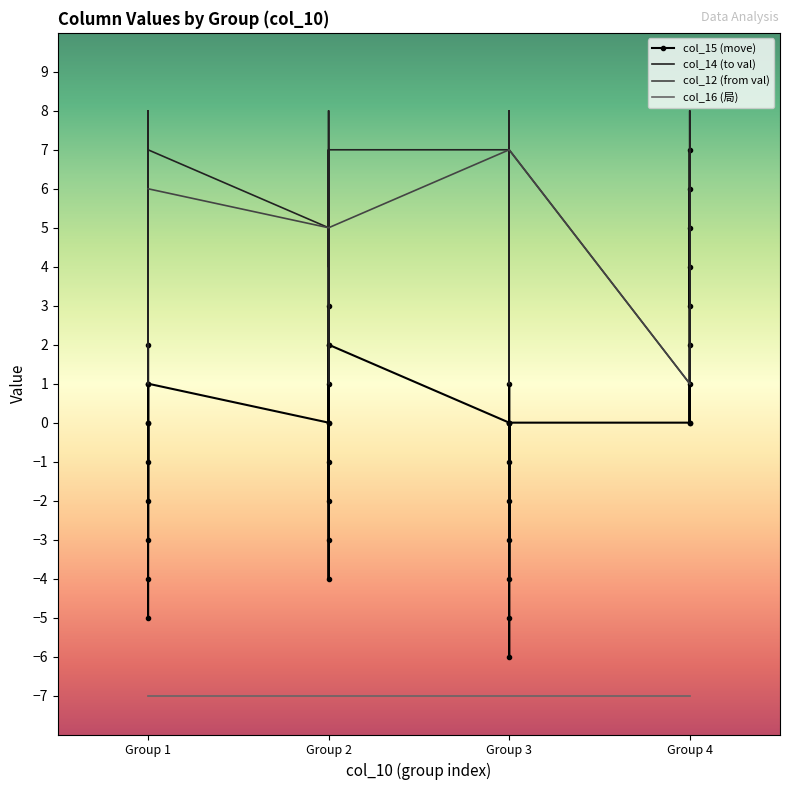

Reading left to right, list all the values displayed in this chart.

col_15 (move): 0	-3	2	-2	0	-1	1	-5	-4	1	0	-2	3	-1	1	0	2	-4	-3	2	0	-4	1	-3	-1	-2	0	-6	-5	0	0	2	7	3	5	4	6	0	1
col_14 (to val): 6	3	8	4	6	5	7	1	2	7	5	3	8	4	6	5	7	1	2	7	7	3	8	4	6	5	7	1	2	7	1	3	8	4	6	5	7	1	2
col_12 (from val): 6	6	6	6	6	6	6	6	6	6	5	5	5	5	5	5	5	5	5	5	7	7	7	7	7	7	7	7	7	7	1	1	1	1	1	1	1	1	1
col_16 (局): -7	-7	-7	-7	-7	-7	-7	-7	-7	-7	-7	-7	-7	-7	-7	-7	-7	-7	-7	-7	-7	-7	-7	-7	-7	-7	-7	-7	-7	-7	-7	-7	-7	-7	-7	-7	-7	-7	-7